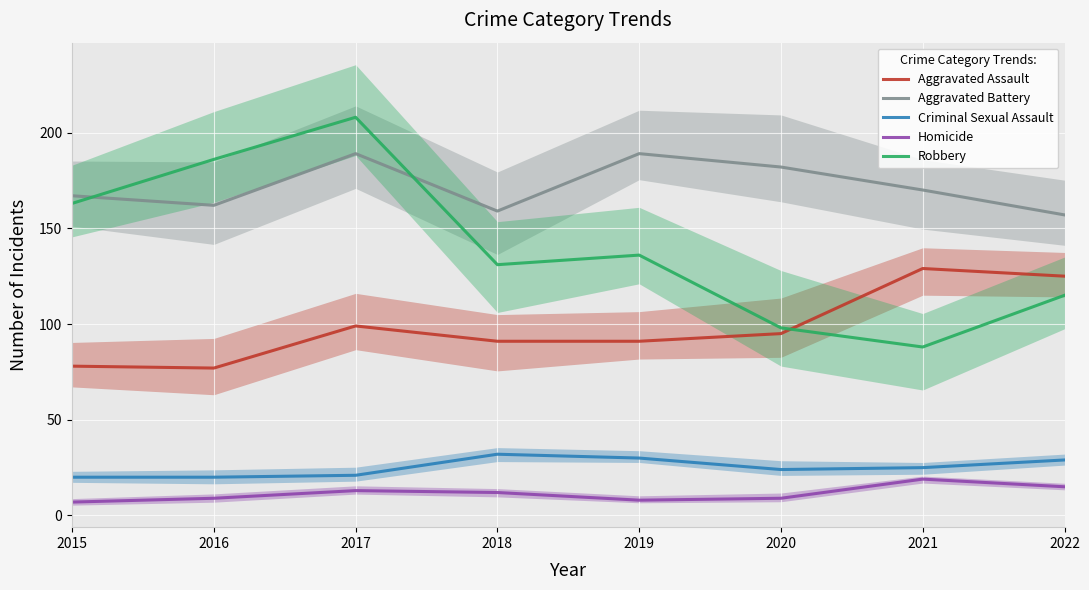

Which series has the widest spread of values?

Robbery